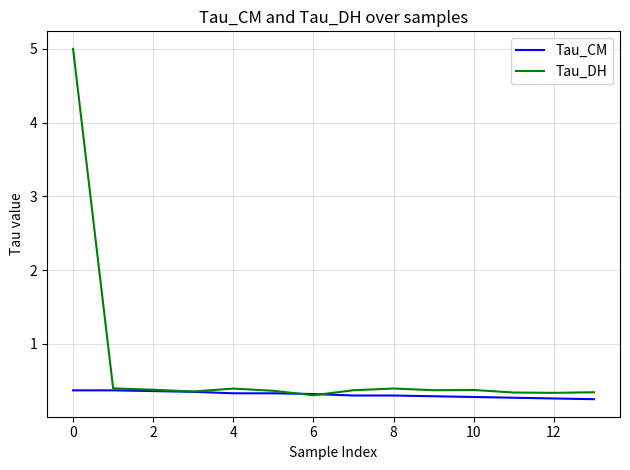

Which series has the widest spread of values?

Tau_DH